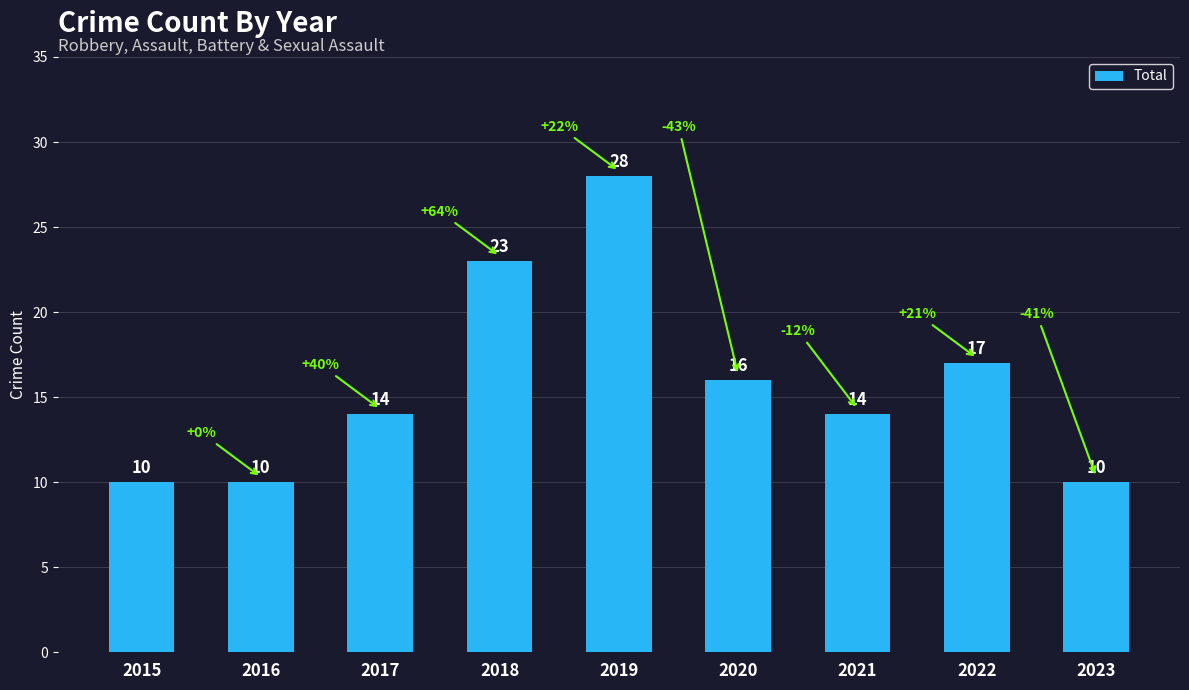

What is the greatest value displayed?

28